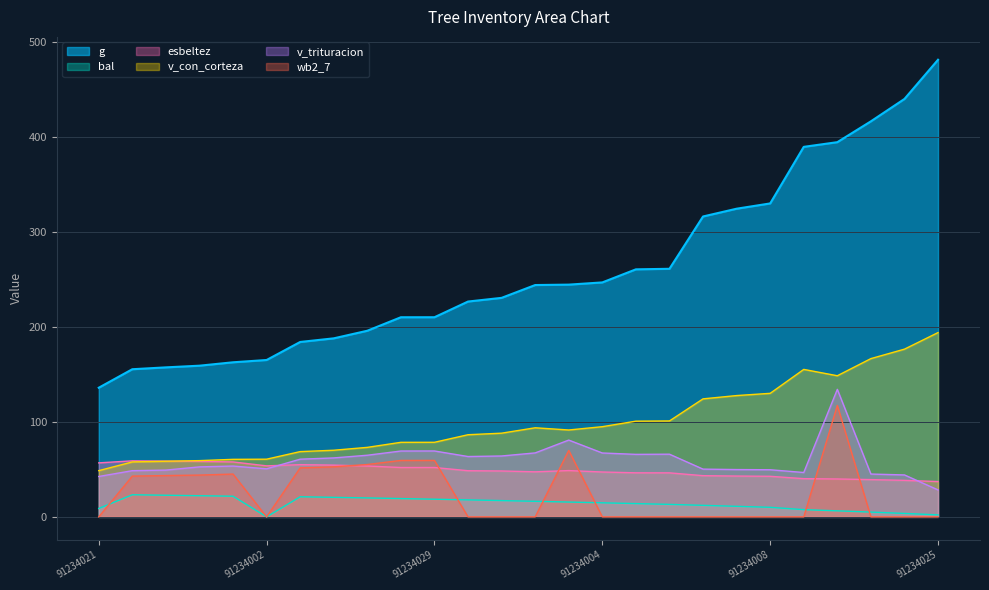

At which label does g reach its minimum?

91234021